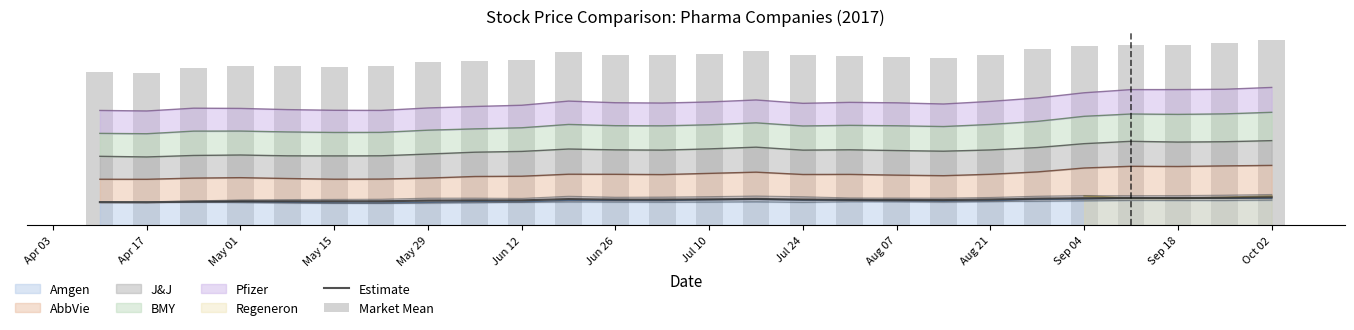

Which series has the largest total across all categories?

Market Mean